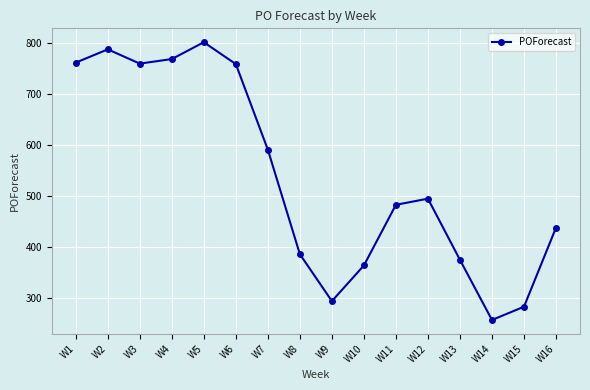

What is the smallest value displayed?

256